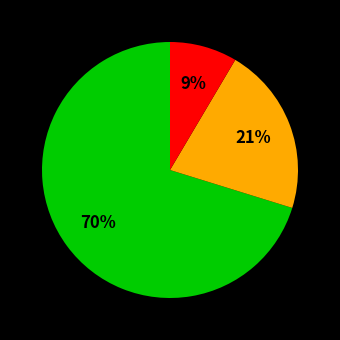

To the nearest percent, what is the average slice percentage?

33%